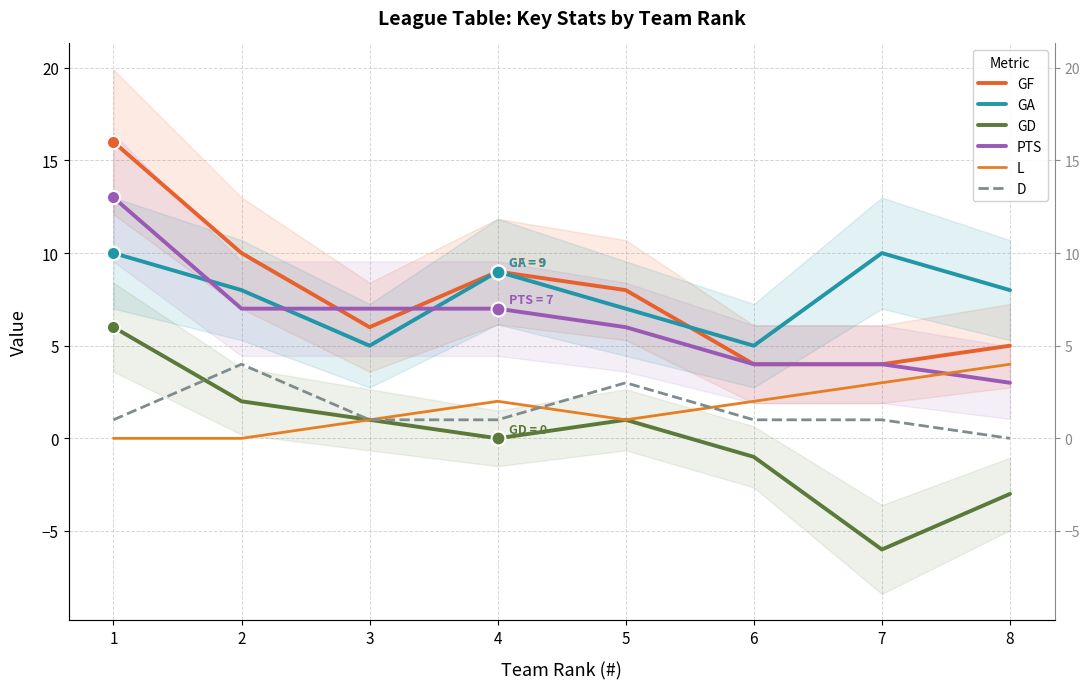

At how many categories does at least one series exceed 14?

1